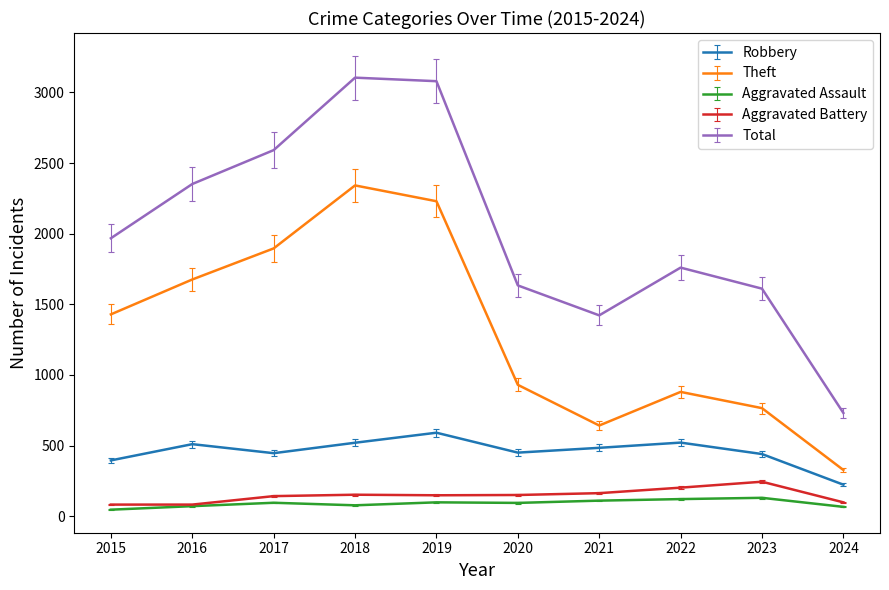

What value does the Aggravated Assault series have at 2022?

121